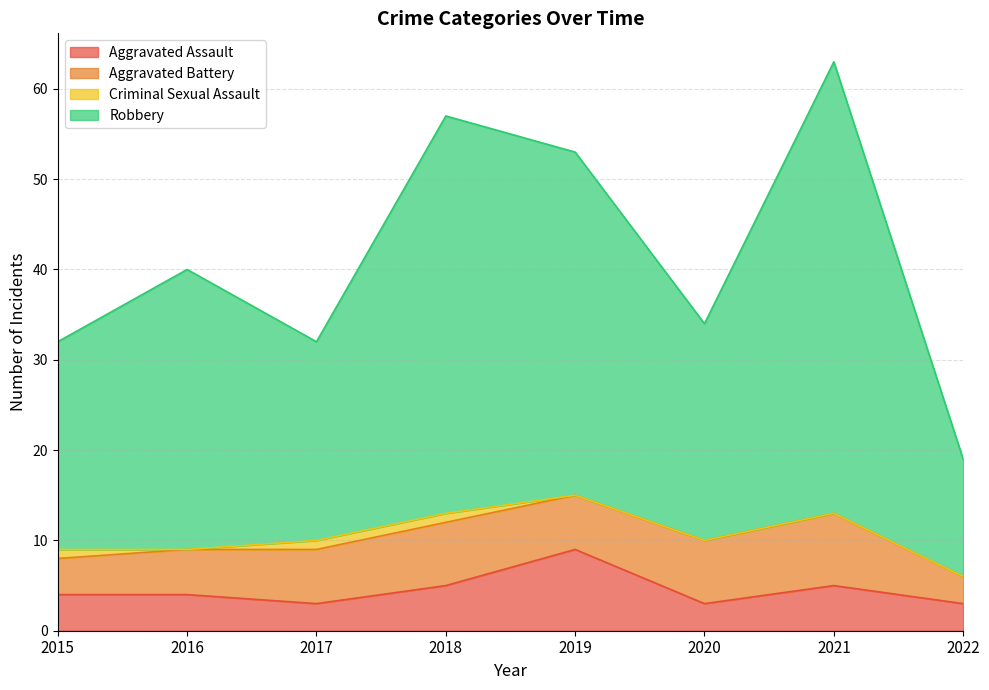

Which category has the highest value in the Aggravated Assault series?

2019